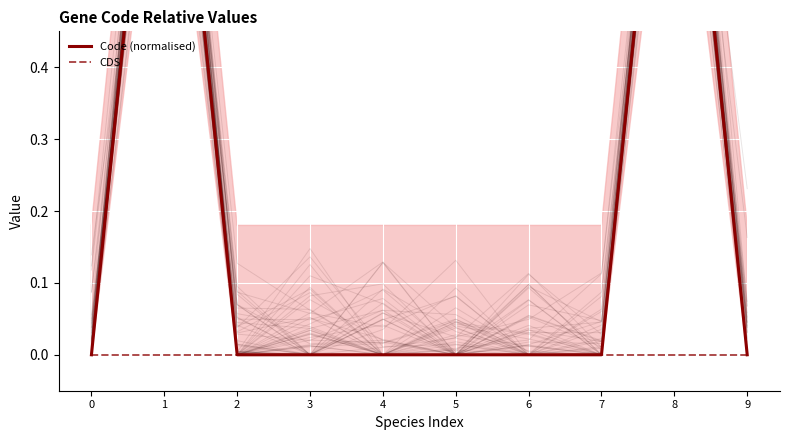

How many lines are shown in the chart?

2